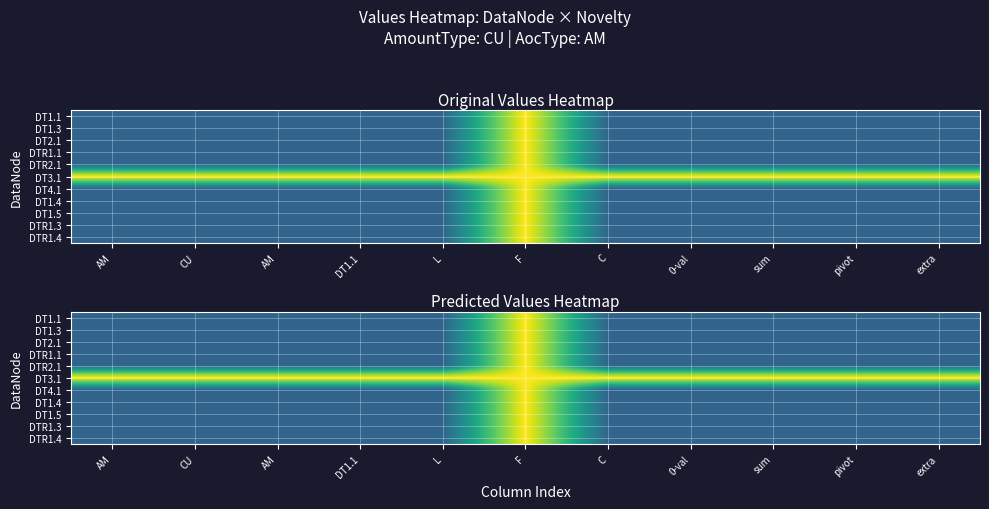

Count the DT1.3 values in the range 0 to 1.

11